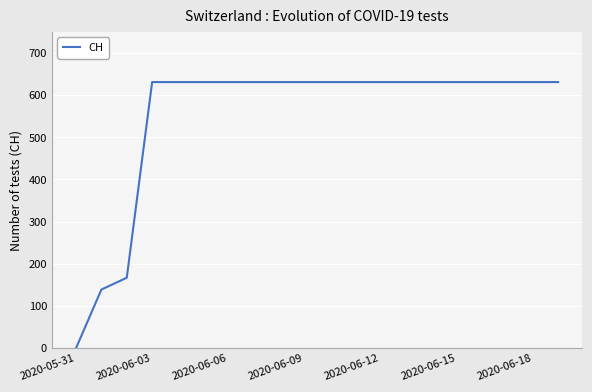

What is the difference between the maximum and minimum values?

631